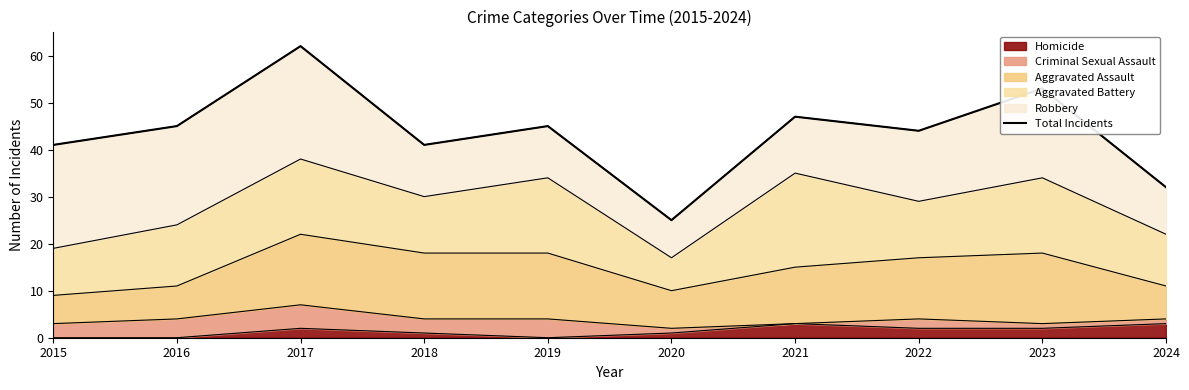

What is the difference between the values at 2022 and 2016?

1